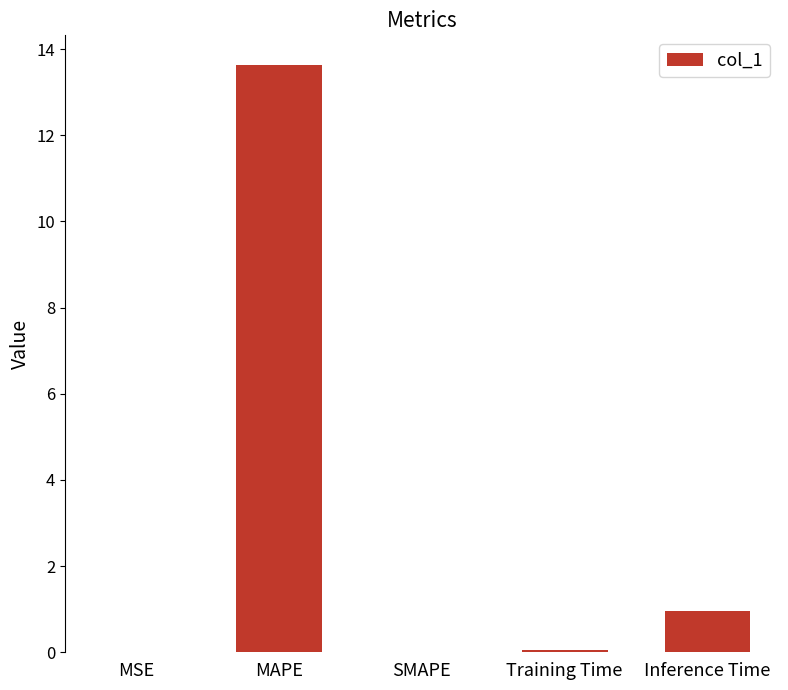

Is it true that the value at Inference Time is 0.4?

False